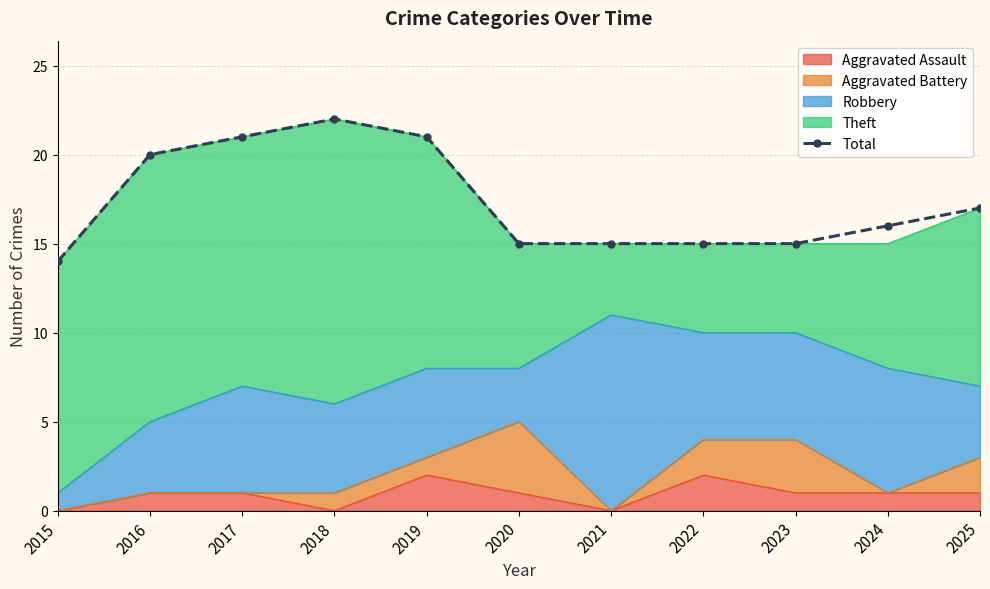

Does the chart have visible grid lines?

Yes